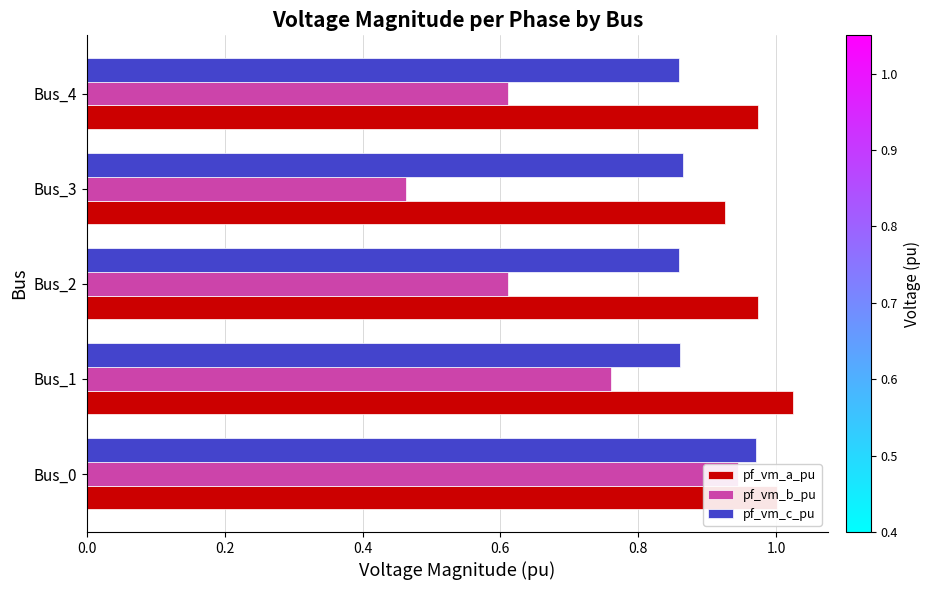

Reading right to left, transcribe all the data shown in this chart.

pf_vm_a_pu: 1.0	0.9	1.0	1.0	1.0
pf_vm_b_pu: 0.6	0.5	0.6	0.8	0.9
pf_vm_c_pu: 0.9	0.9	0.9	0.9	1.0